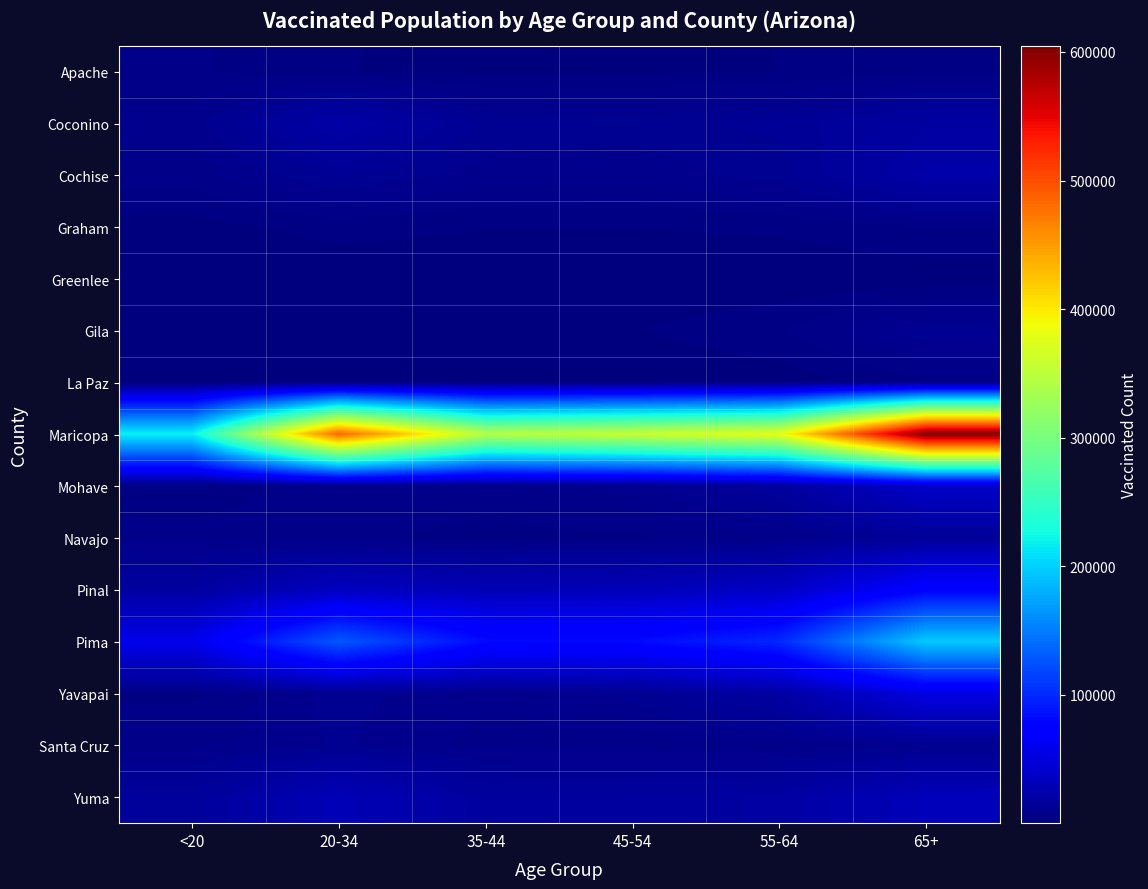

Between <20 and 45-54, which is larger?

<20